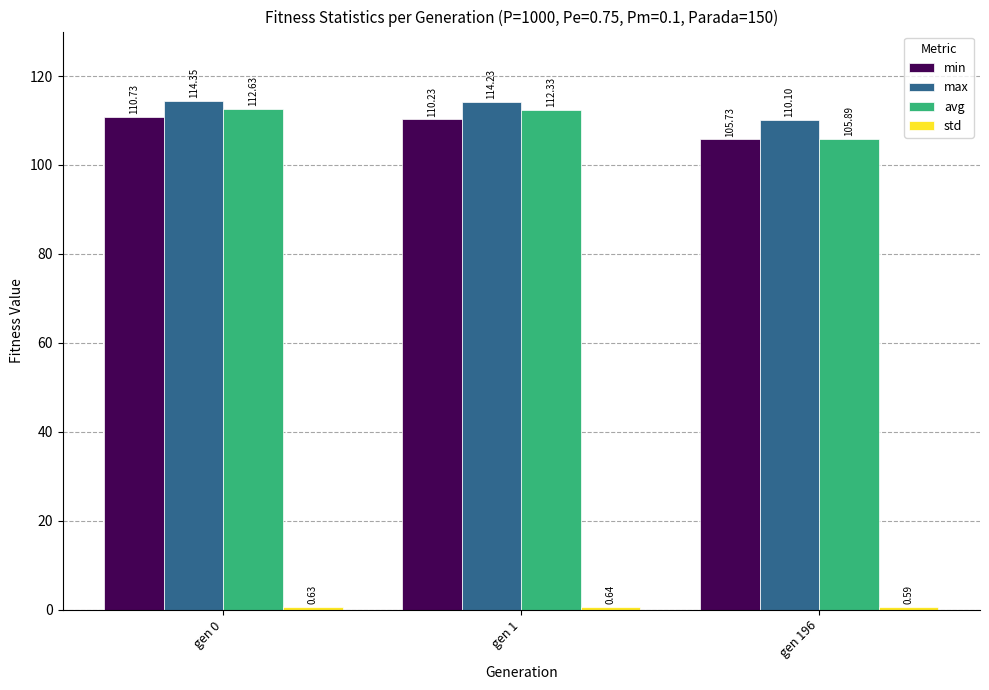

Rank the categories by avg value from highest to lowest.

gen 0, gen 1, gen 196